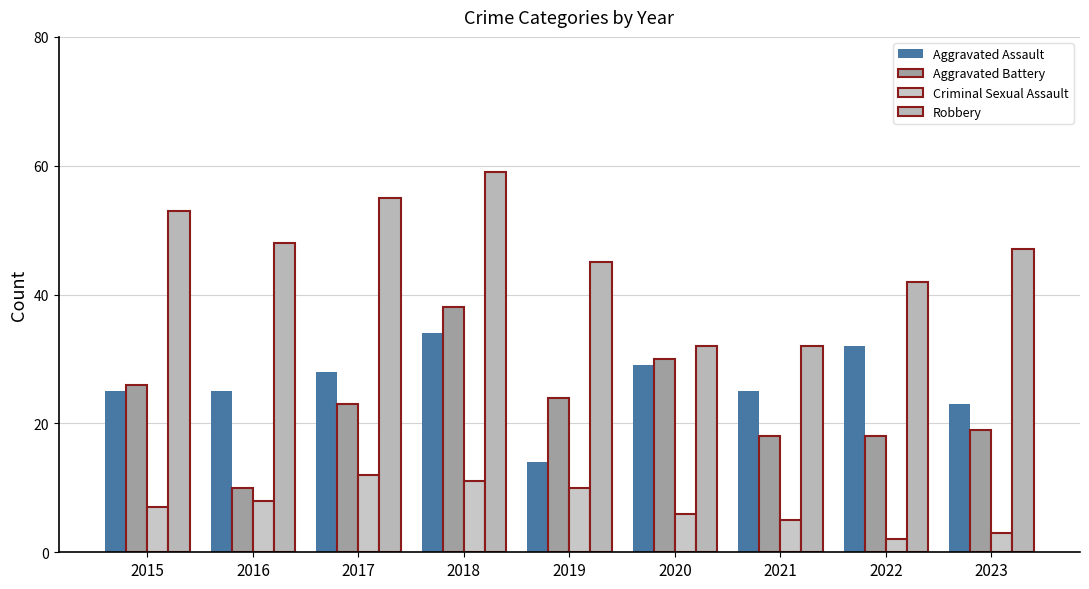

What is the value of the Aggravated Assault bar at the 8th from the left?

32